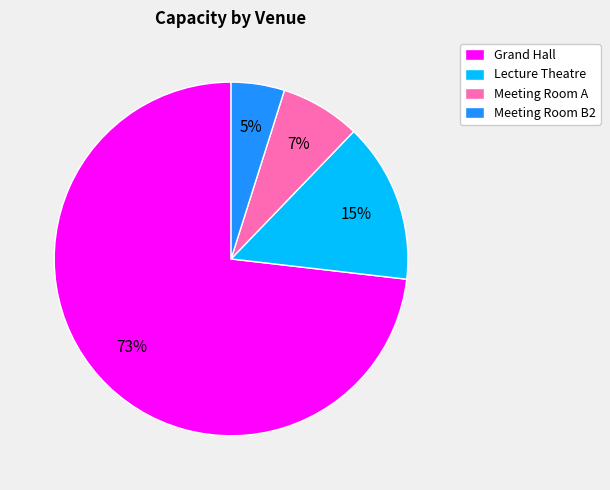

To the nearest percent, what is the average slice percentage?

25%